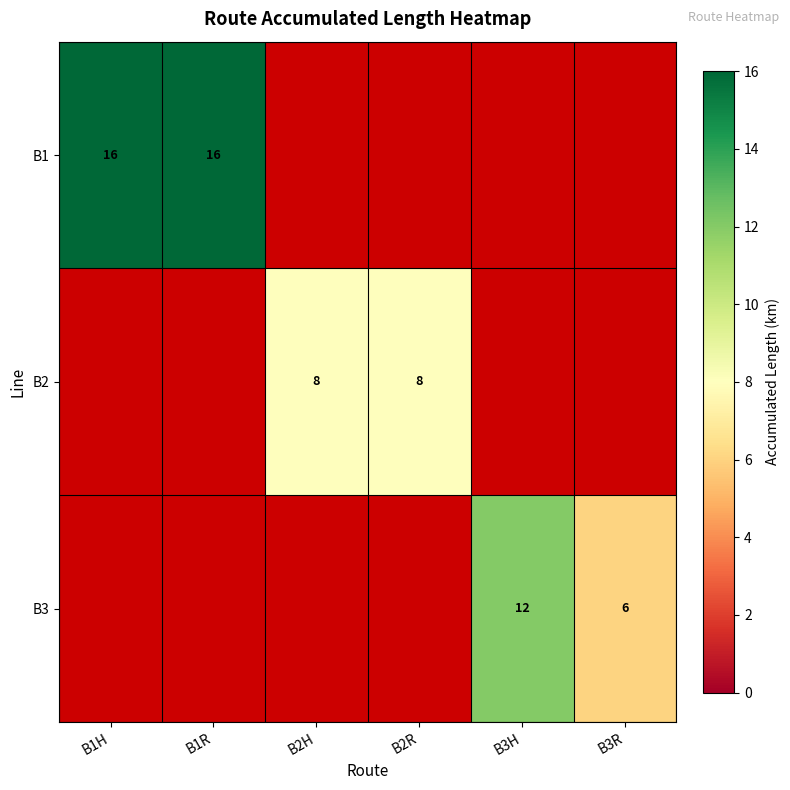

What is the minimum value shown in the chart?

6.0